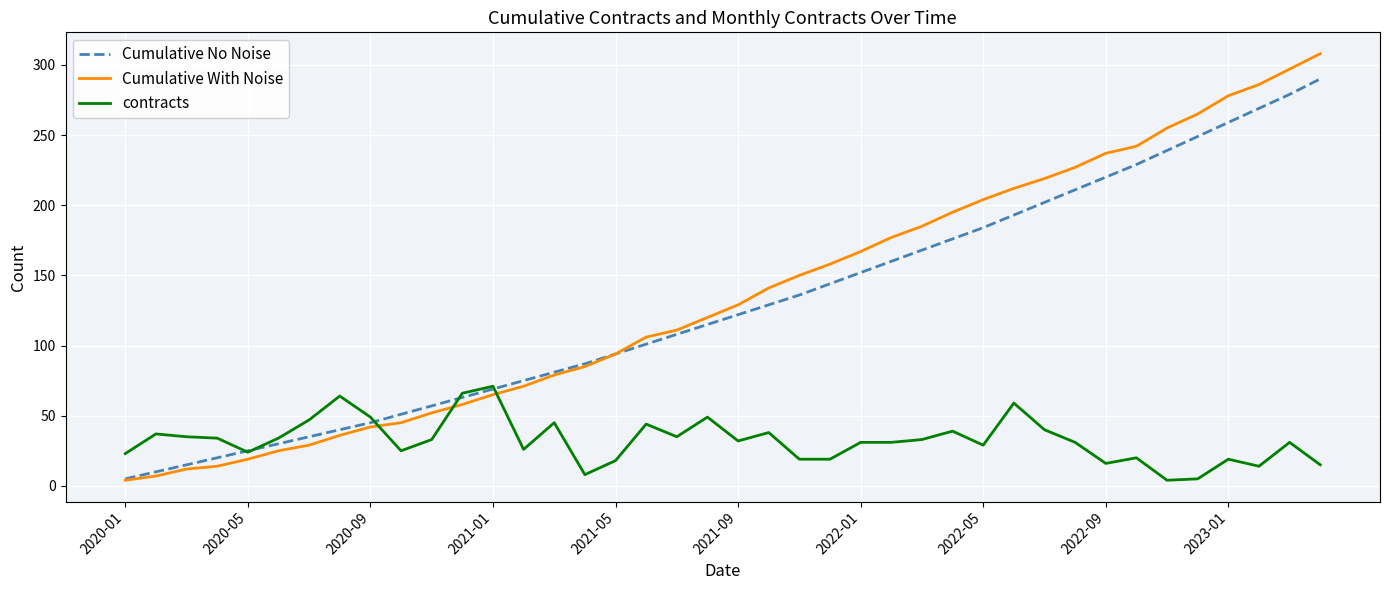

Which series has the largest range (max minus min)?

Cumulative With Noise